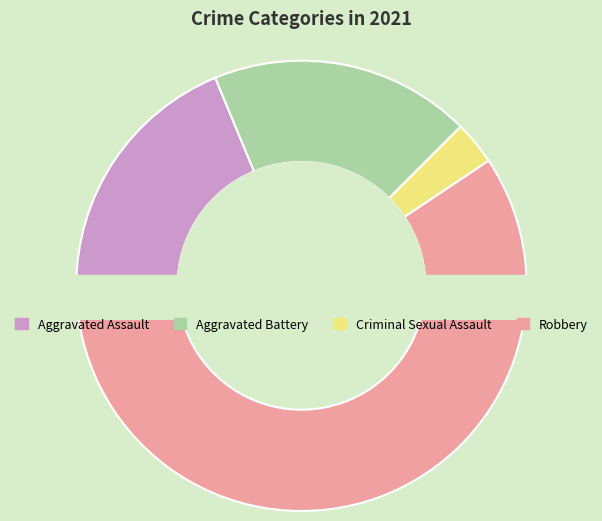

Which slice is the smallest?

Criminal Sexual Assault